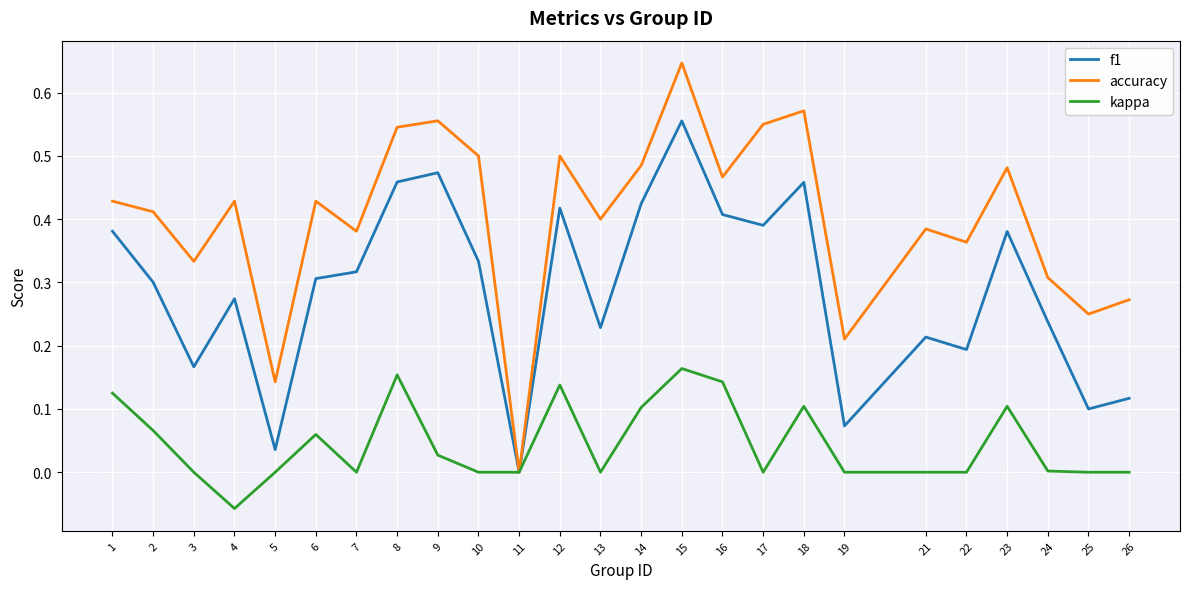

True or false: kappa has a value of 0.0 at 6.

False